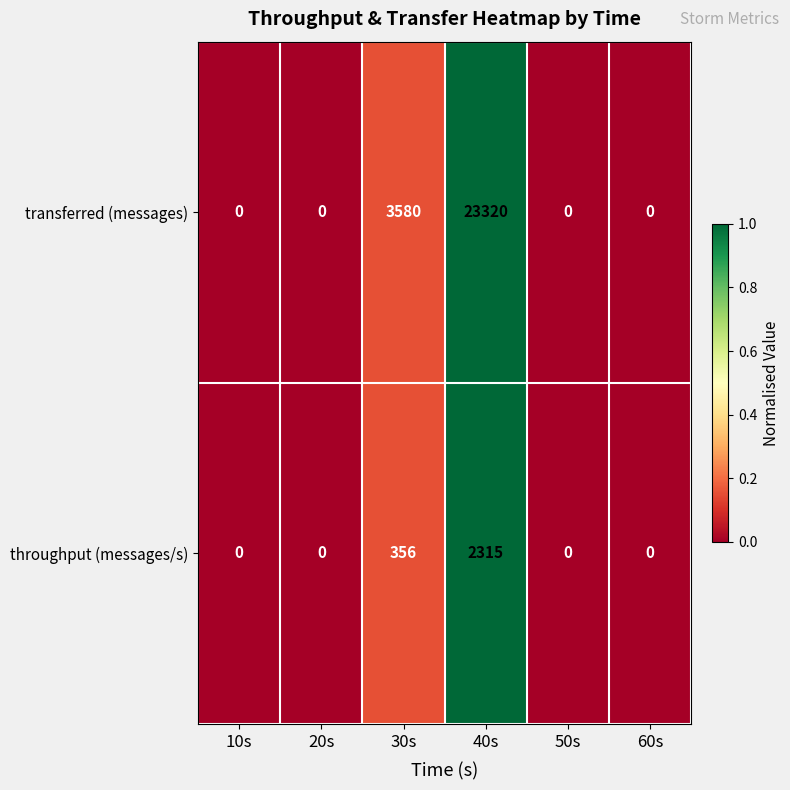

Reading left to right, extract all data points from this chart.

transferred (messages): 0	0	3580	23320	0	0
throughput (messages/s): 0	0	356	2315	0	0